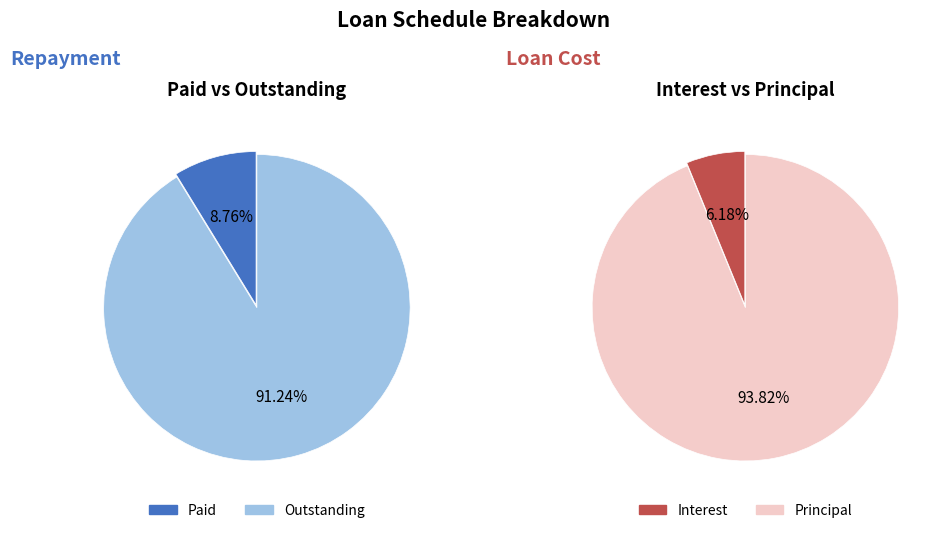

Does 9 account for over 50% of the chart?

No